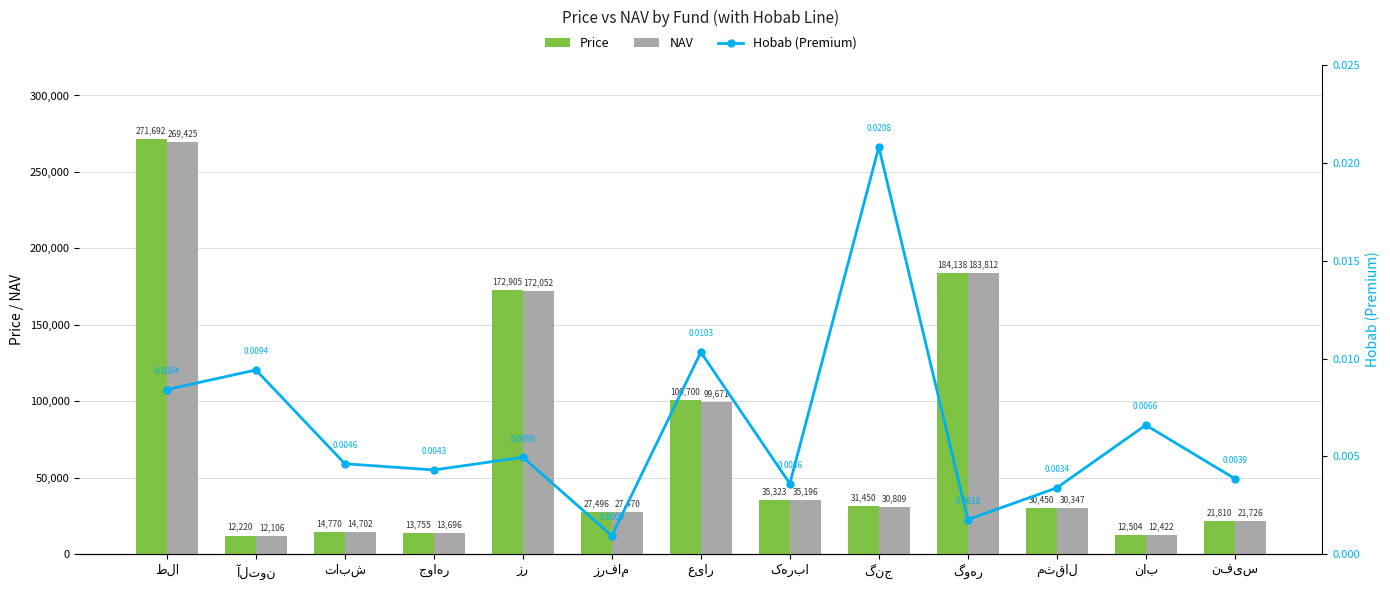

What is the lowest value of the Price series?

12220